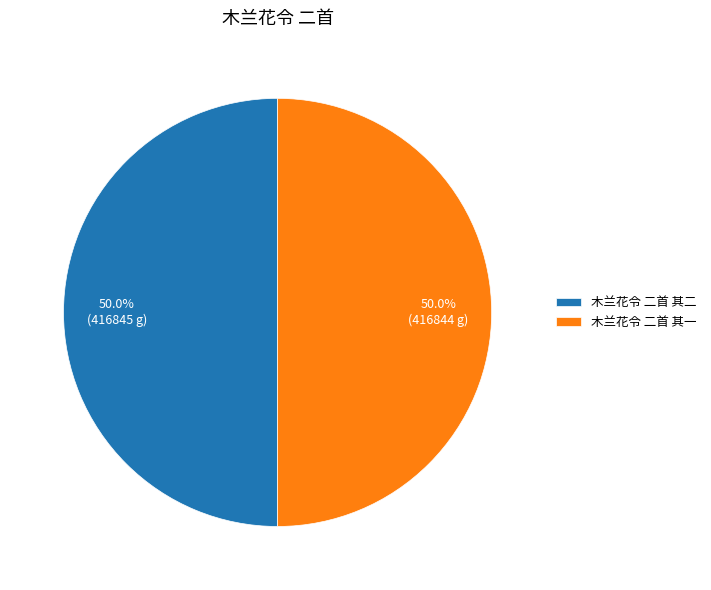

To the nearest percent, what percentage of the pie is 木兰花令 二首 其一?

50%